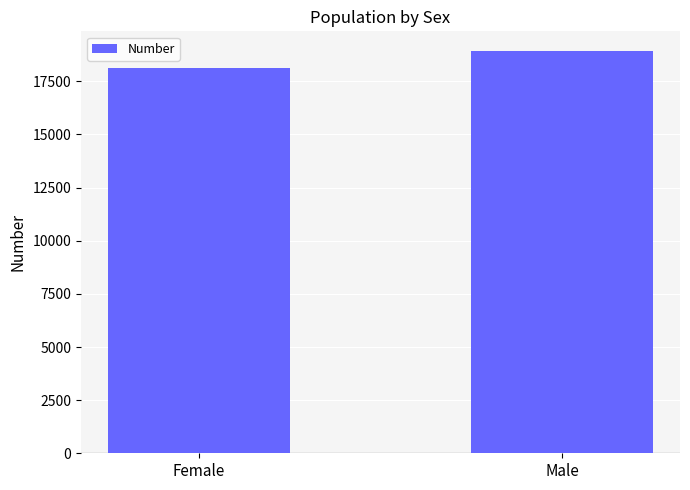

What is the difference between the values at Female and Male?

801